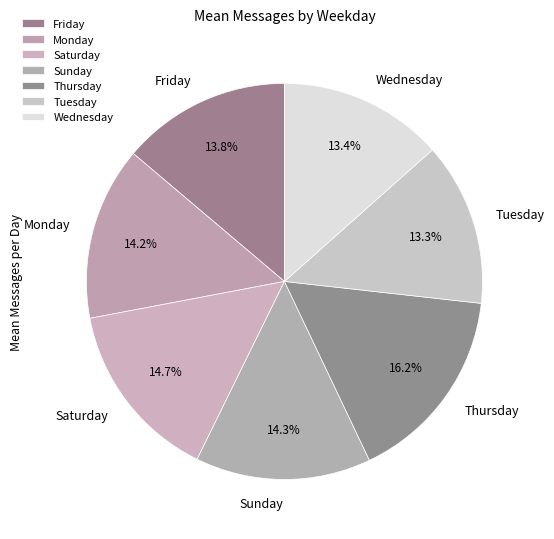

Which category has the biggest portion of the pie?

Thursday